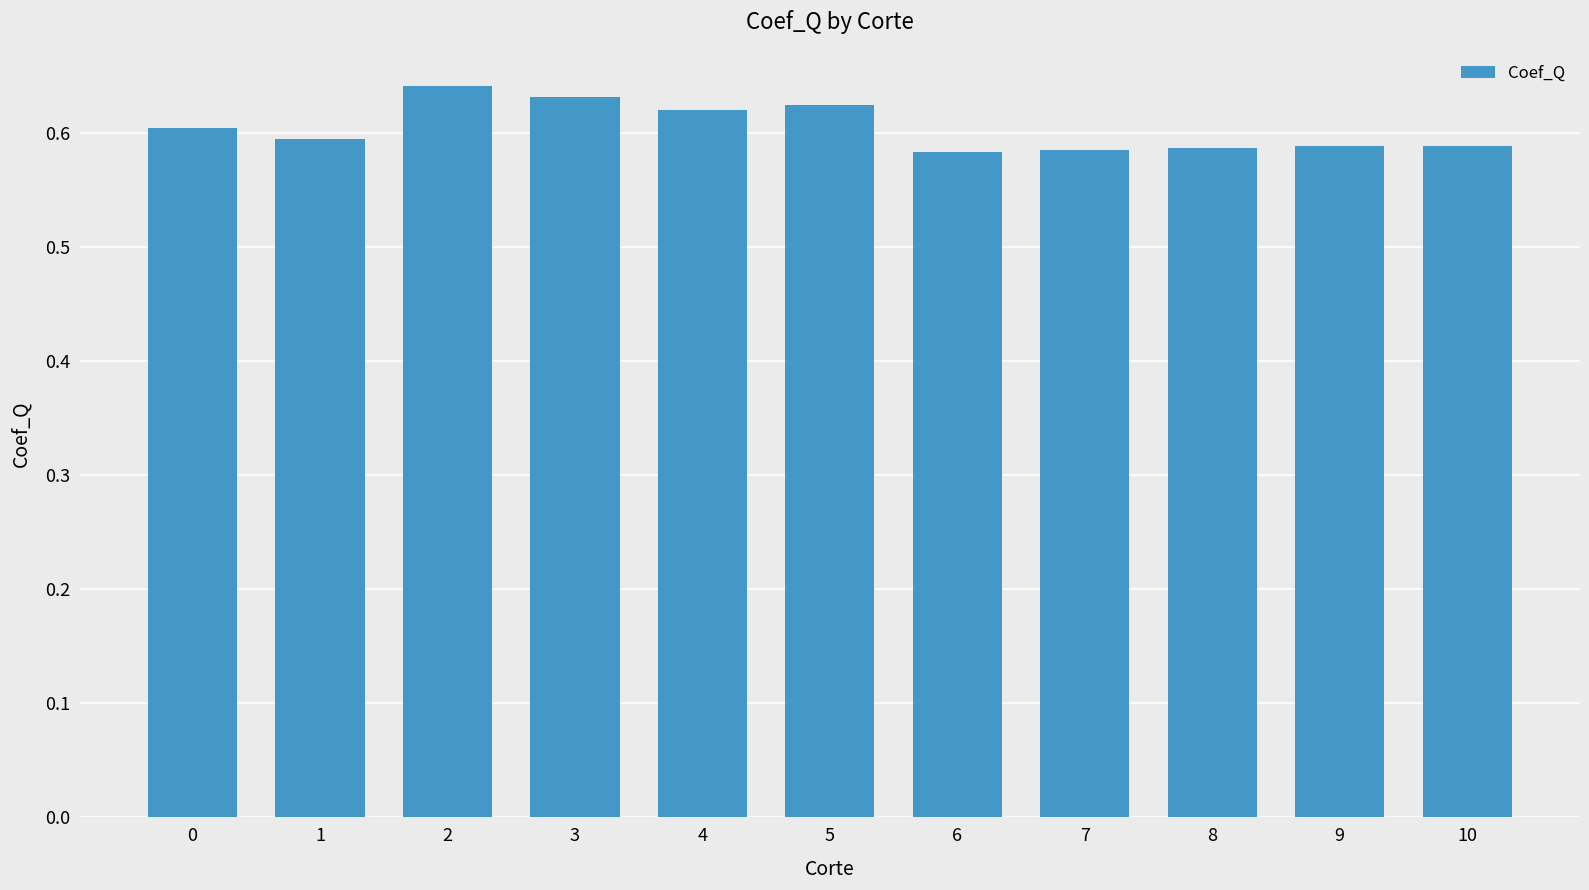

The chart shows a value of 0.6 at 7. True or false?

True